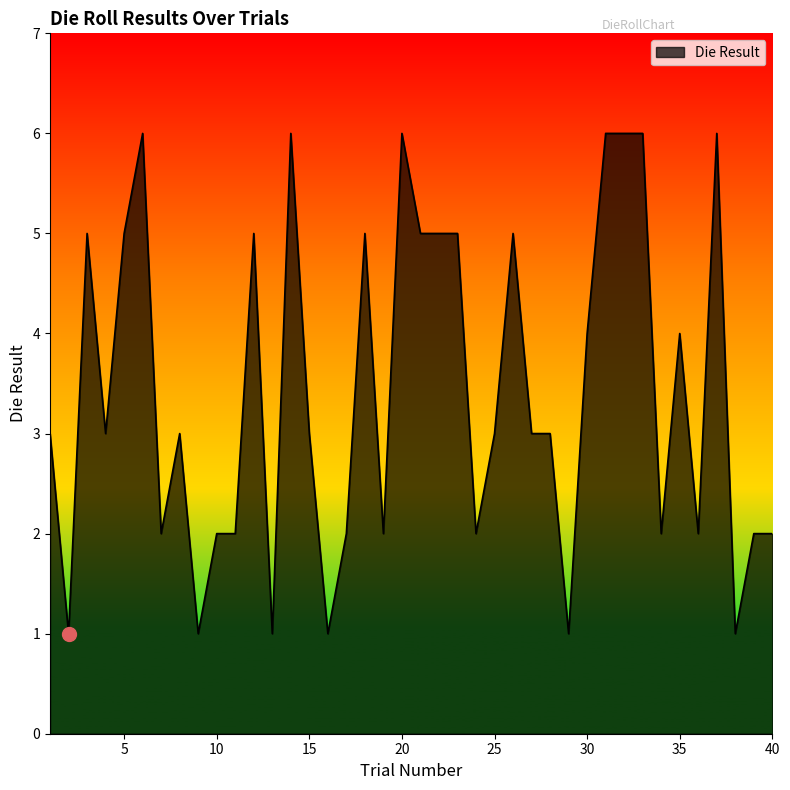

How many values are between 2 and 5?

27